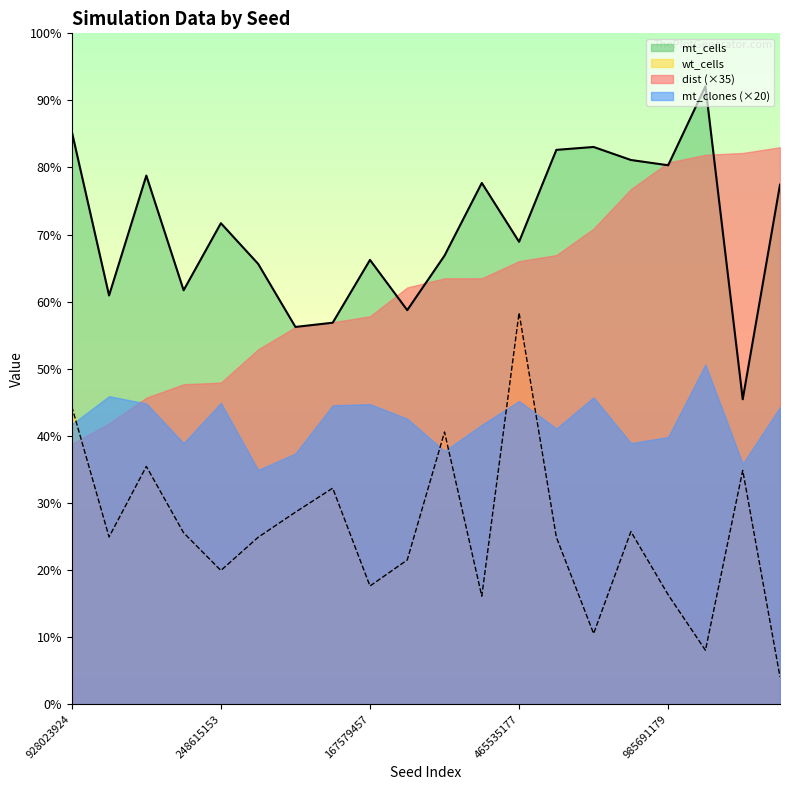

What value does the mt_cells series have at 734488873, to the nearest 10?

18180